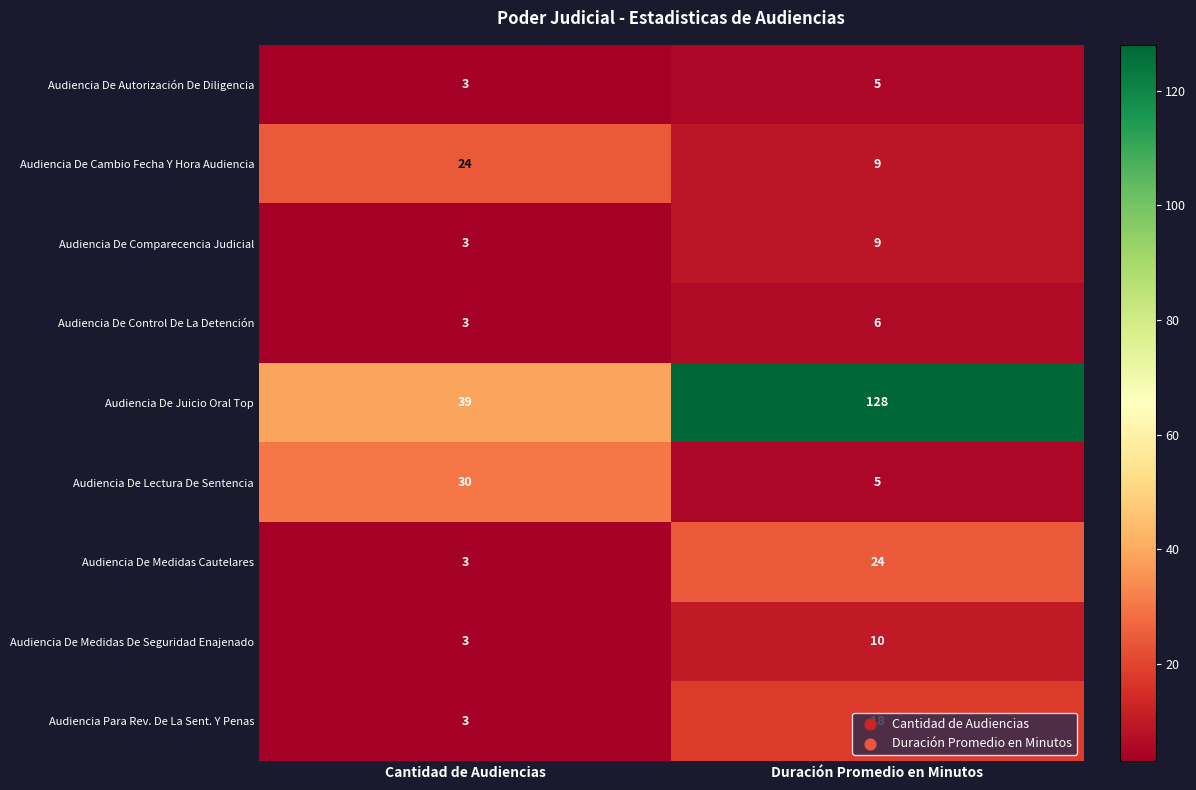

At which category does the chart reach its peak across all series?

Duración Promedio en Minutos